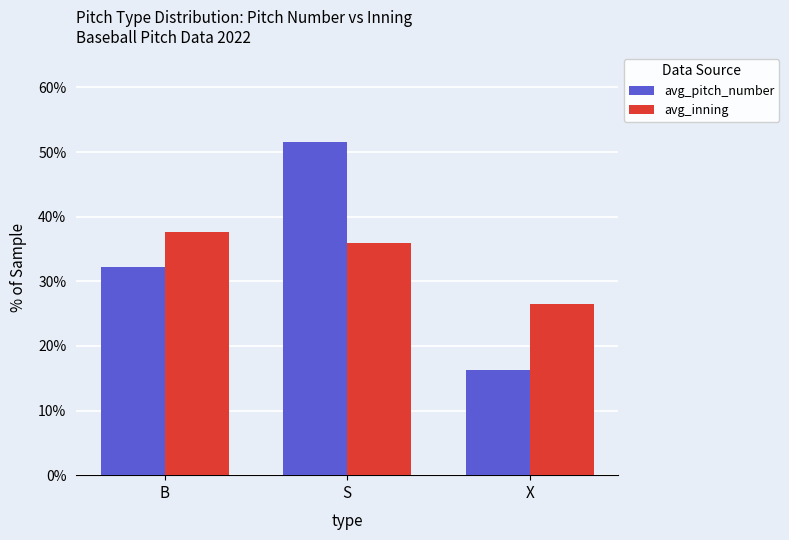

Rank the categories by avg_inning value from highest to lowest.

B, S, X